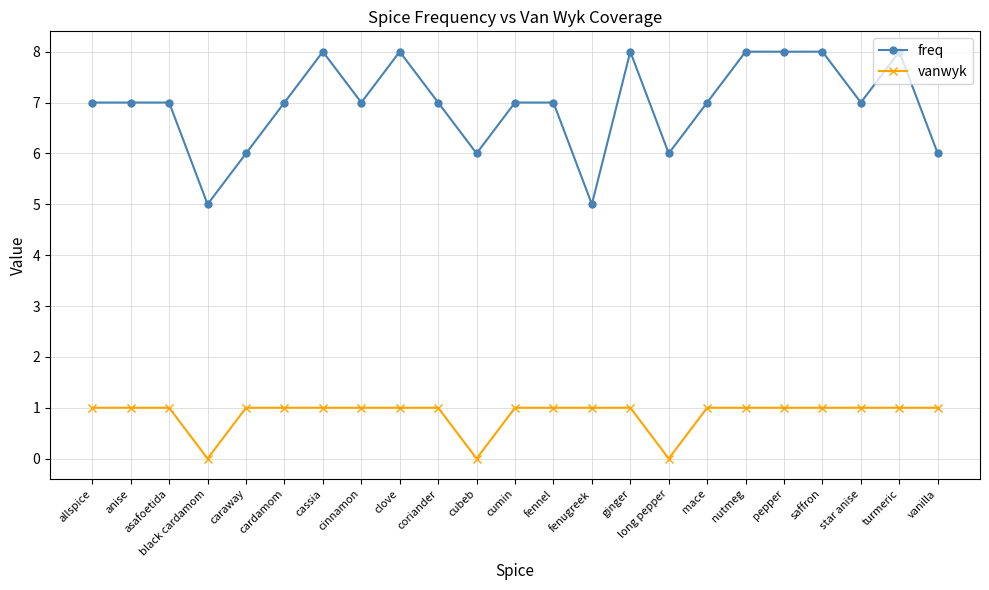

Does the chart have visible grid lines?

Yes